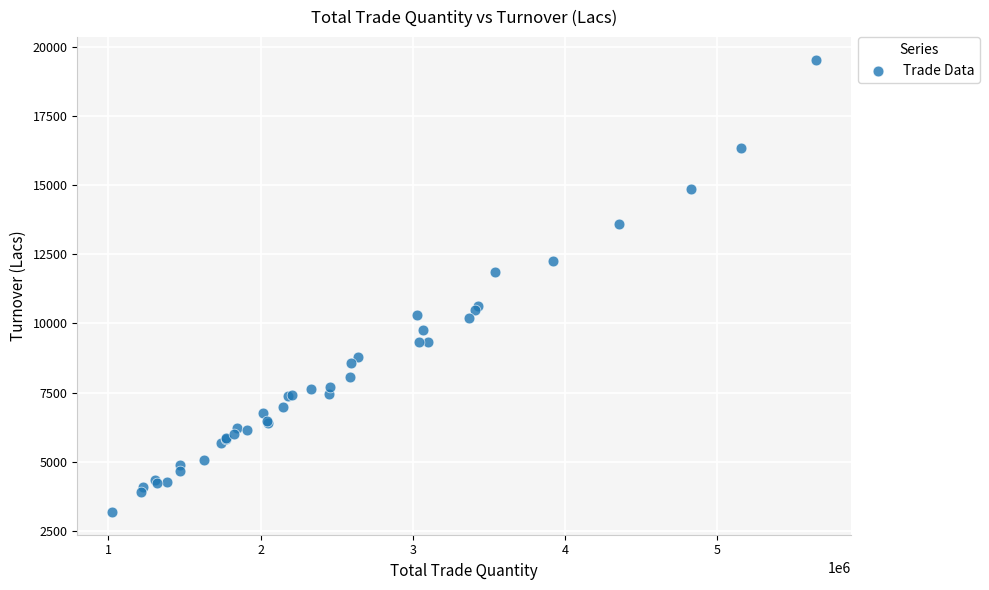

What Y value in the scatter plot is closest to 11359?

11853.1